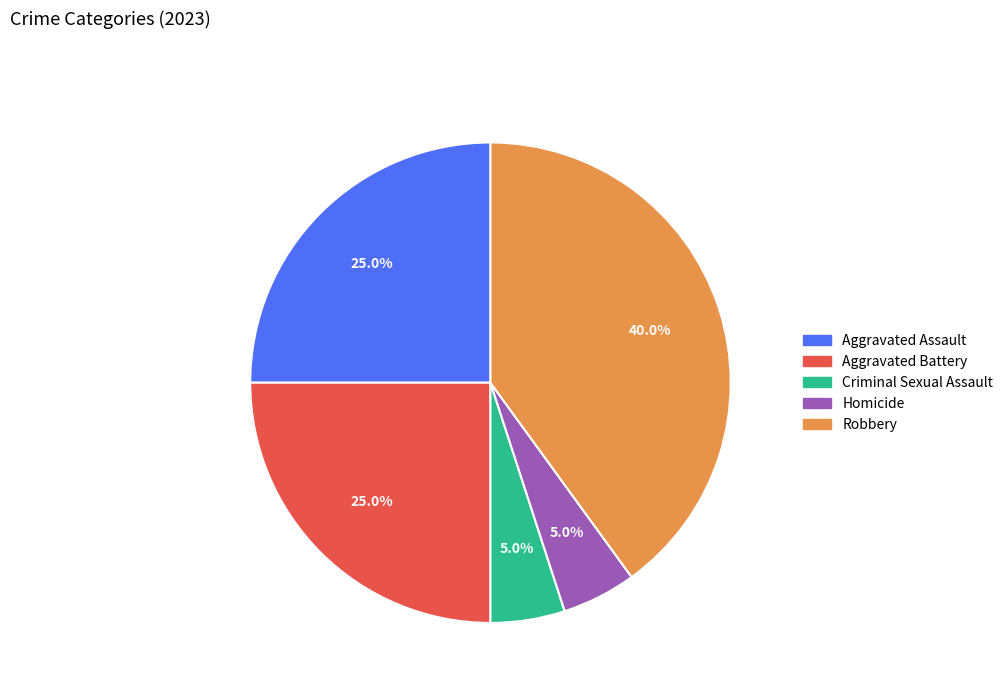

Is there a majority slice in this chart?

No